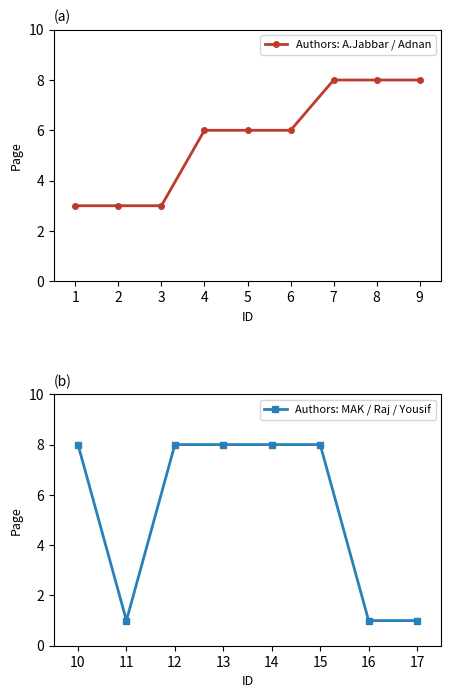

What is the minimum value shown in the chart?

1